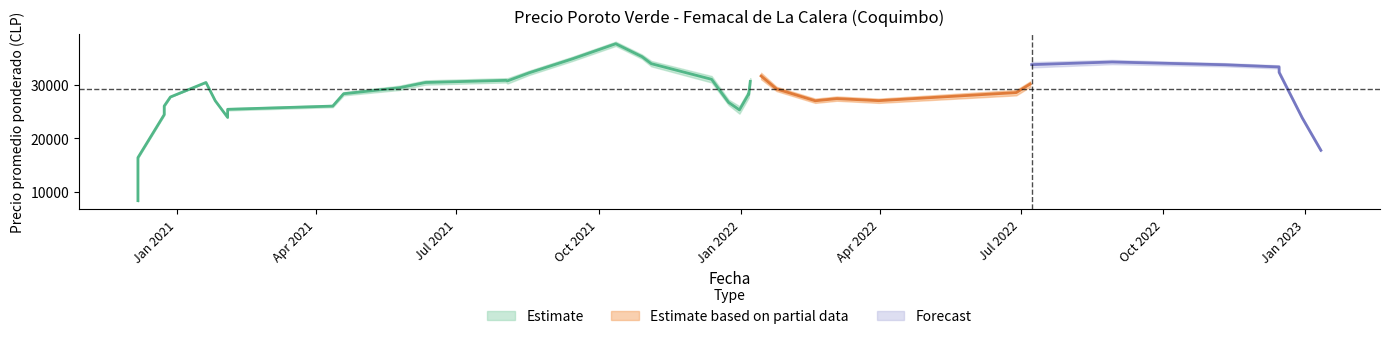

True or false: Precio promedio ponderado and Precio minimo cross at least once.

False